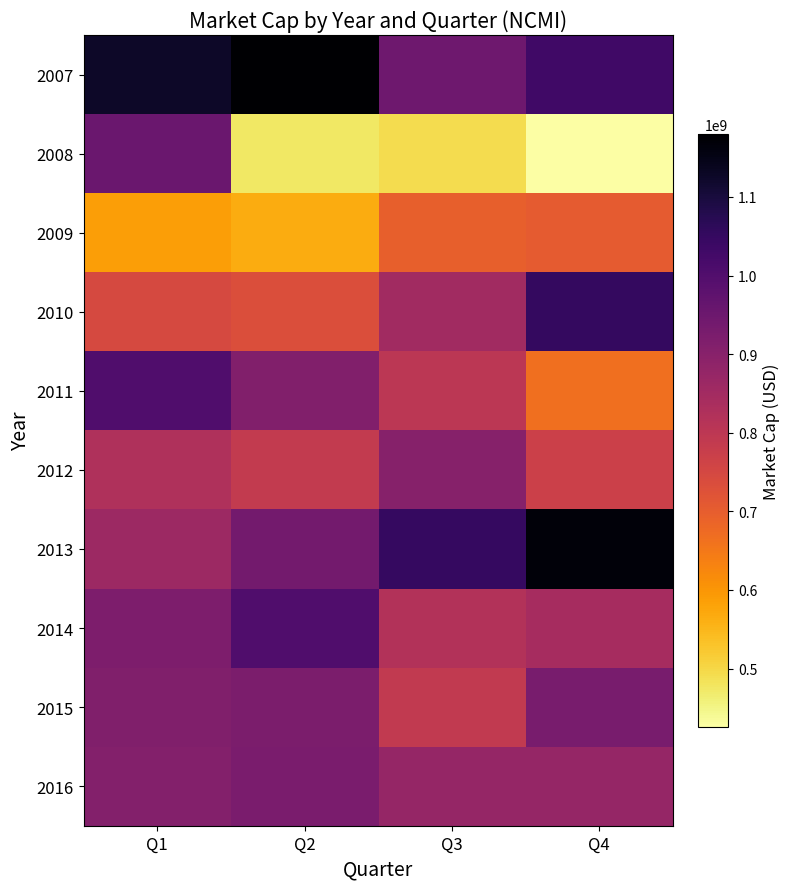

At Q1, list the series in order from largest to smallest.

2007, 2011, 2008, 2014, 2015, 2016, 2013, 2012, 2010, 2009